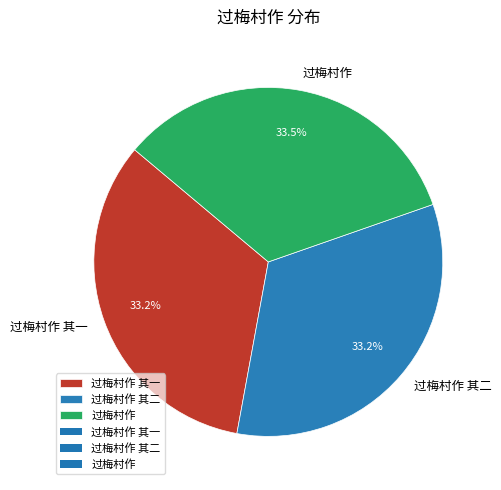

Count the number of slices in the pie.

3